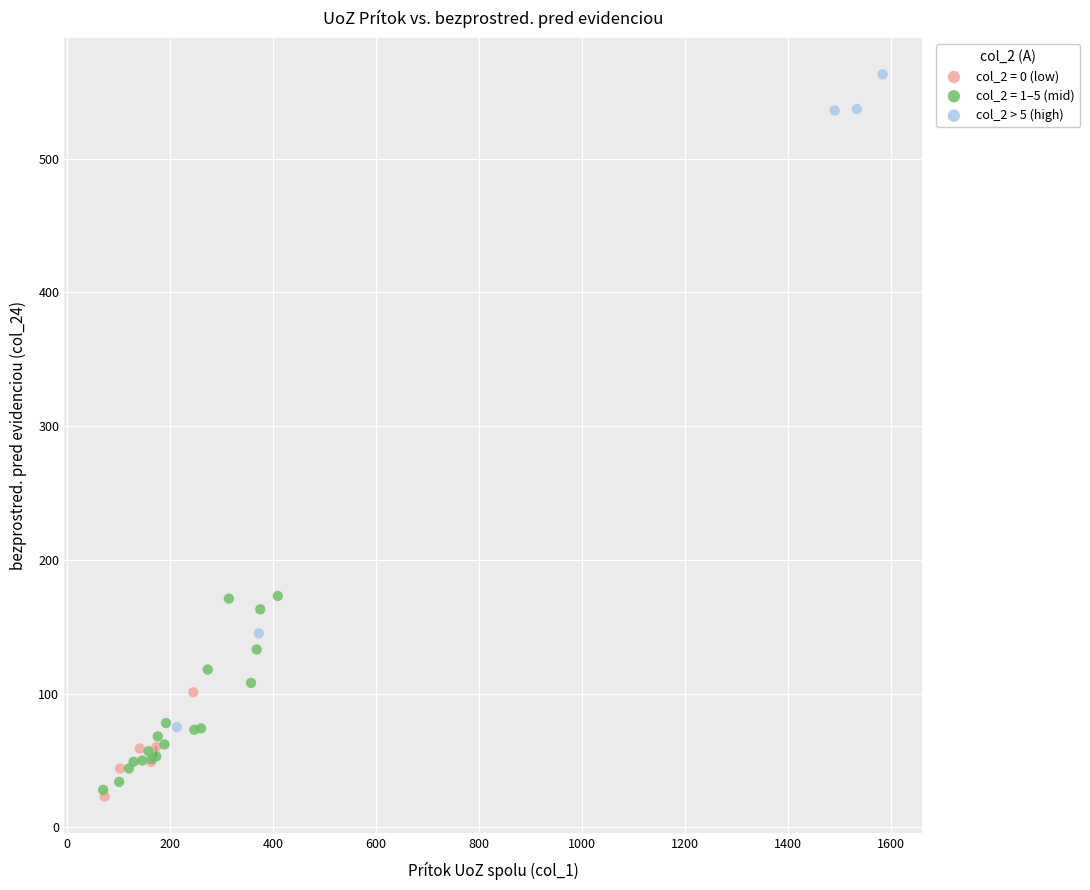

Which series has the largest Y range (max minus min)?

col_2 > 5 (high)